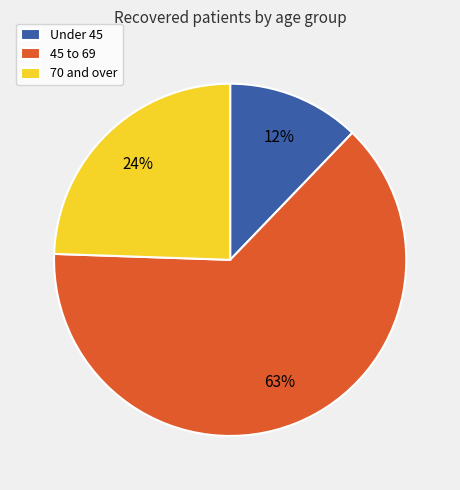

Which has a higher value, 70 and over or Under 45?

70 and over